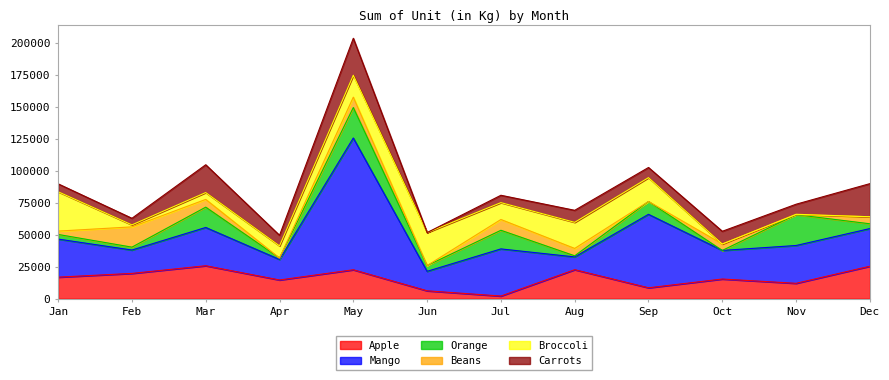

How many positive values does the Beans series have?

8